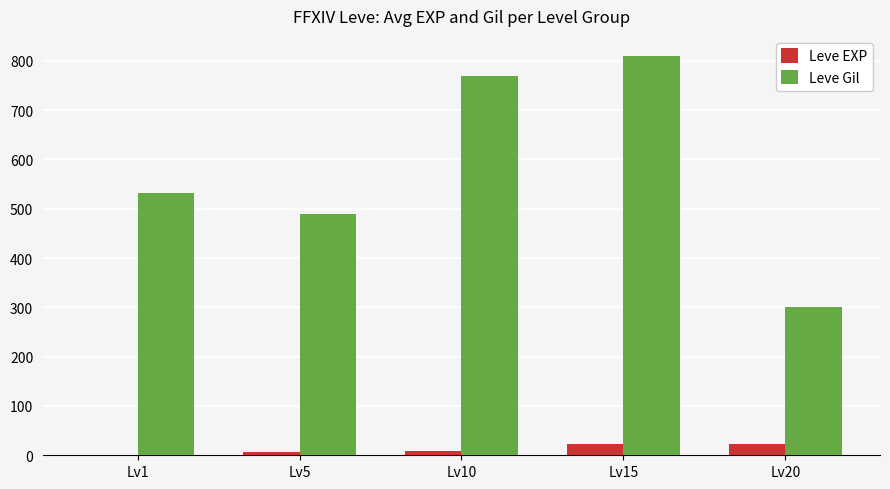

What is the maximum value shown in the chart?

810.0